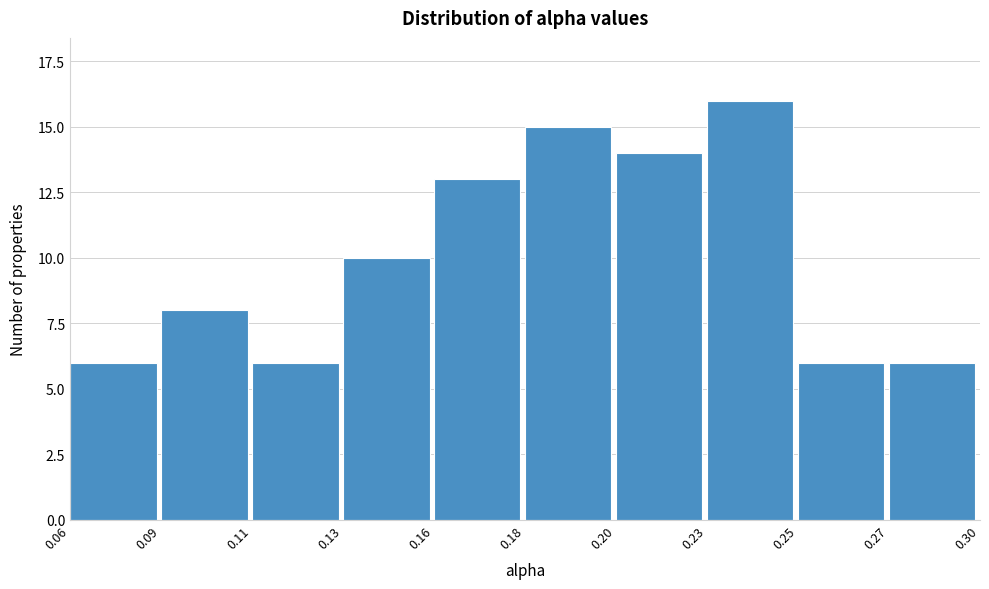

Reading right to left, transcribe all the data shown in this chart.

6	6	16	14	15	13	10	6	8	6